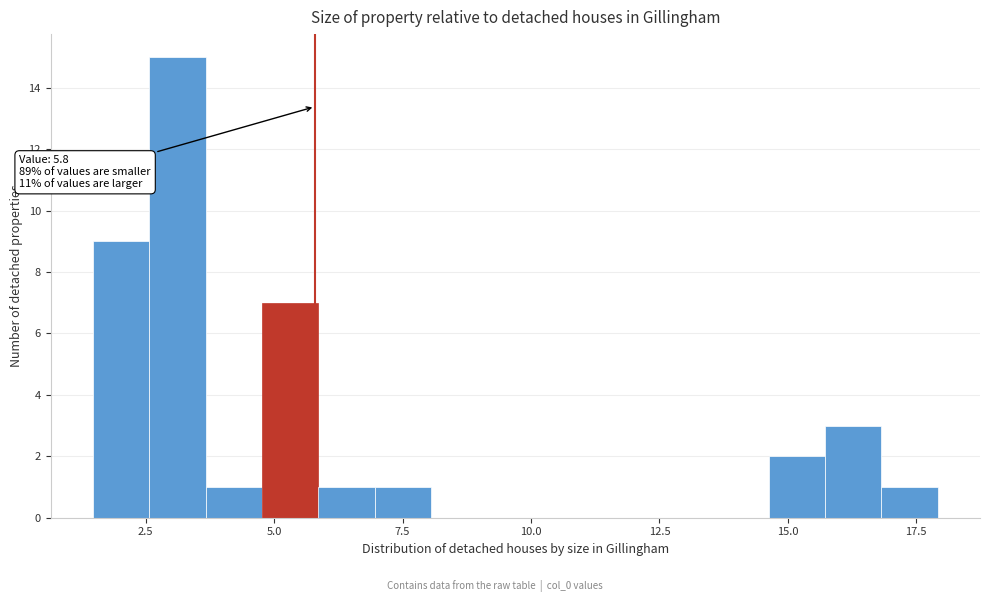

Read against the x-axis, roughly where is the centre of the tallest bar?

3.0